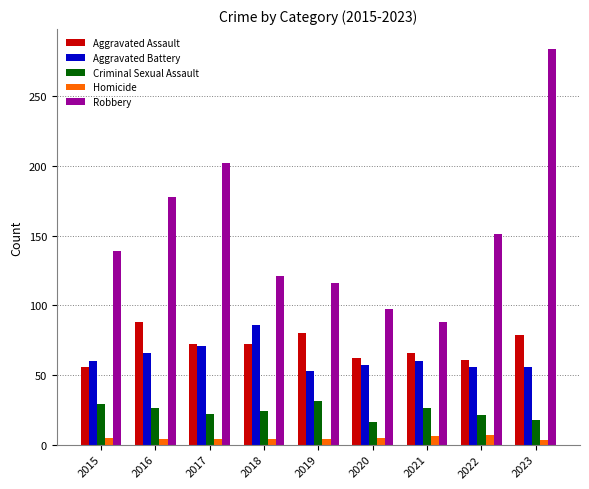

Is it true that Homicide equals 4 at 2016?

True